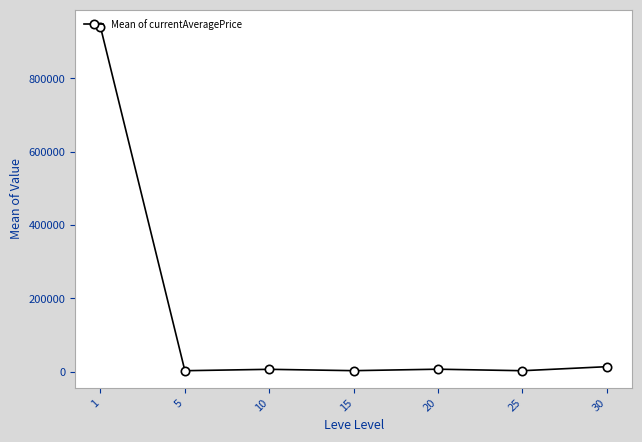

True or false: the data has more than 2 interior local peaks.

False